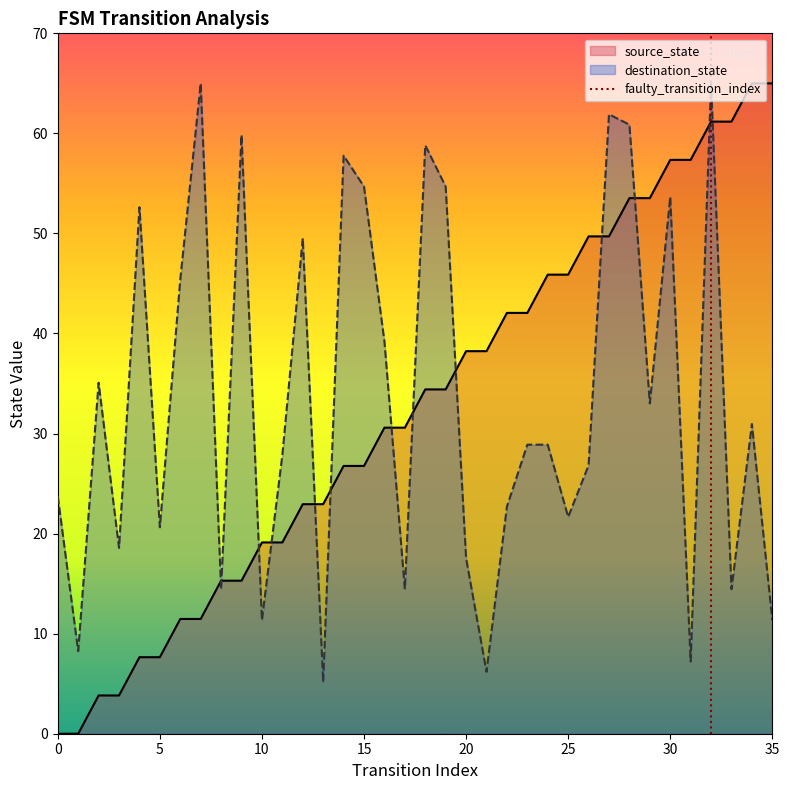

True or false: source_state and destination_state intersect in this chart.

True